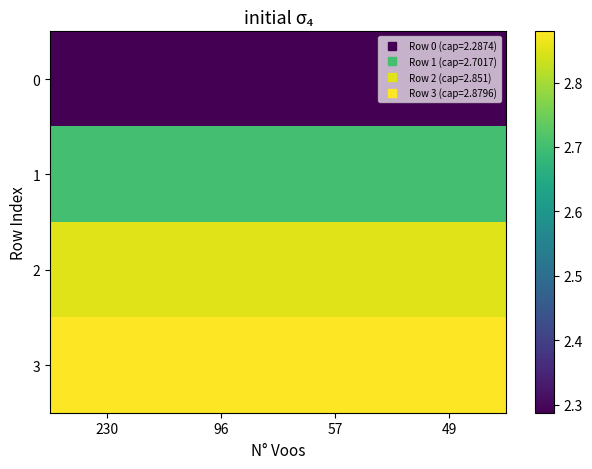

Rank the series at 96 from lowest to highest value.

0, 1, 2, 3